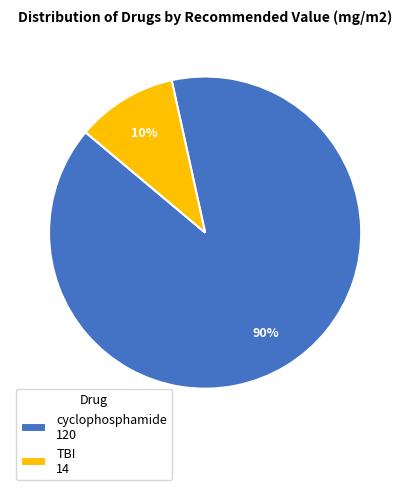

How many segments does this pie chart have?

2